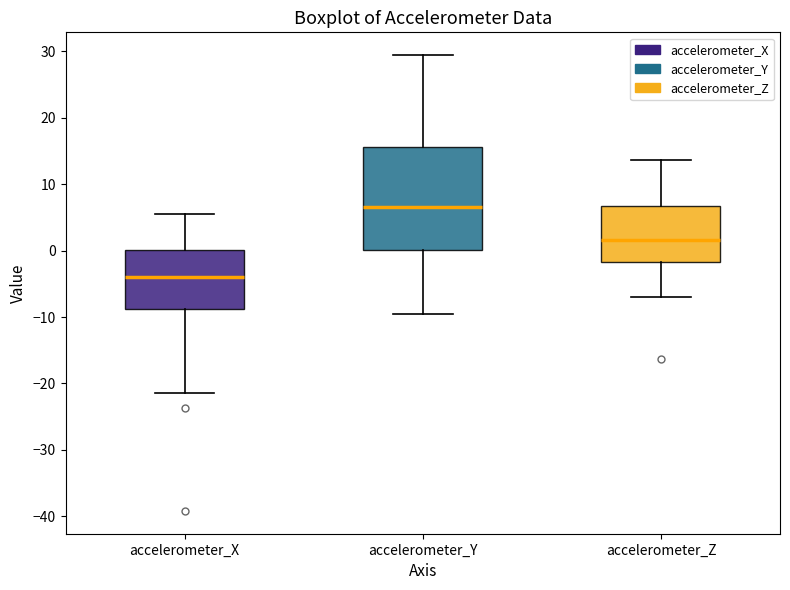

Which box has the lowest median line?

accelerometer_X